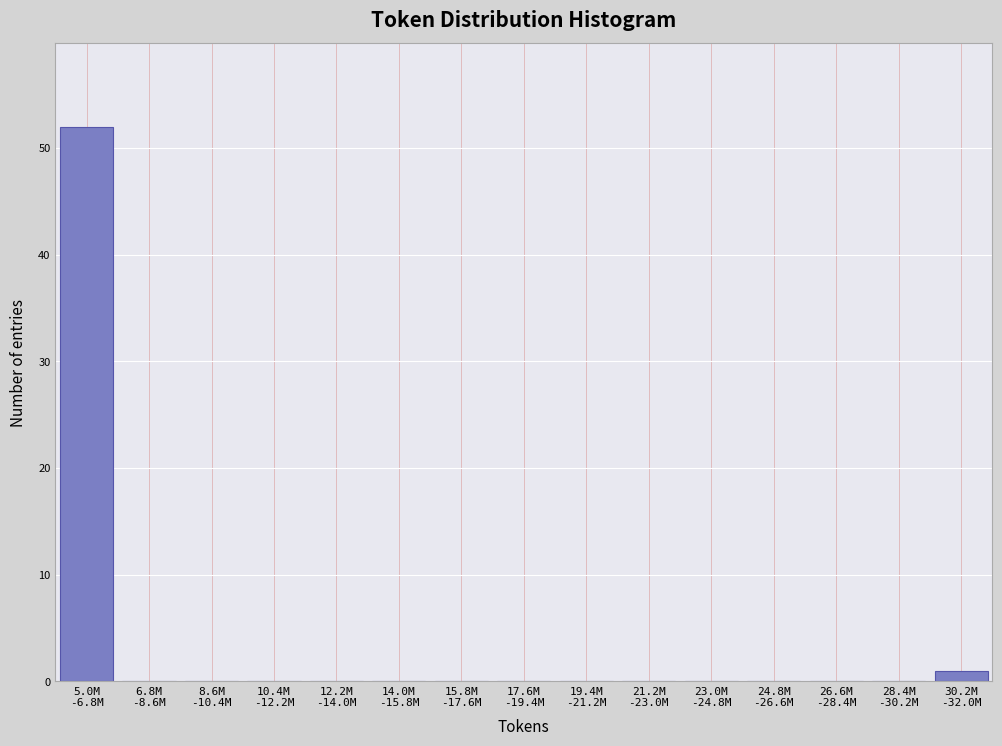

What is the sum of all values?

53